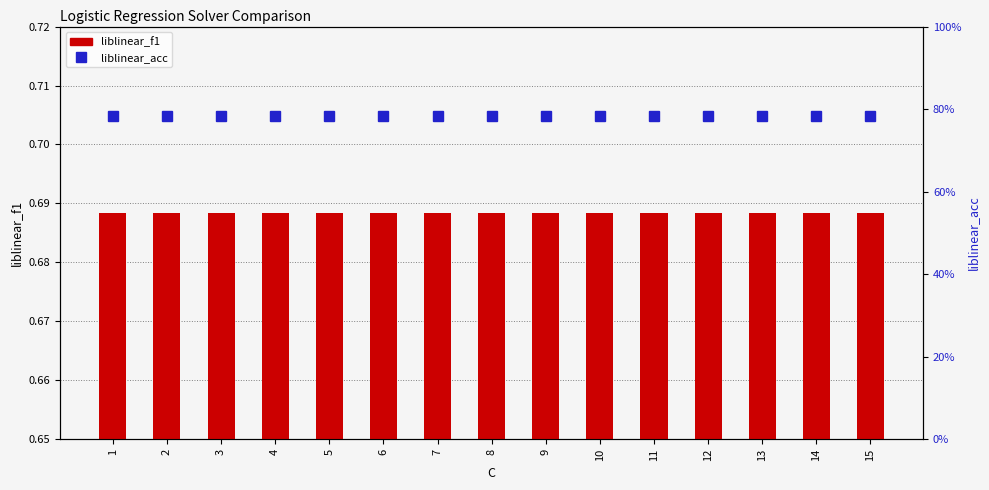

What is the difference between the highest and lowest values at 13?

0.1